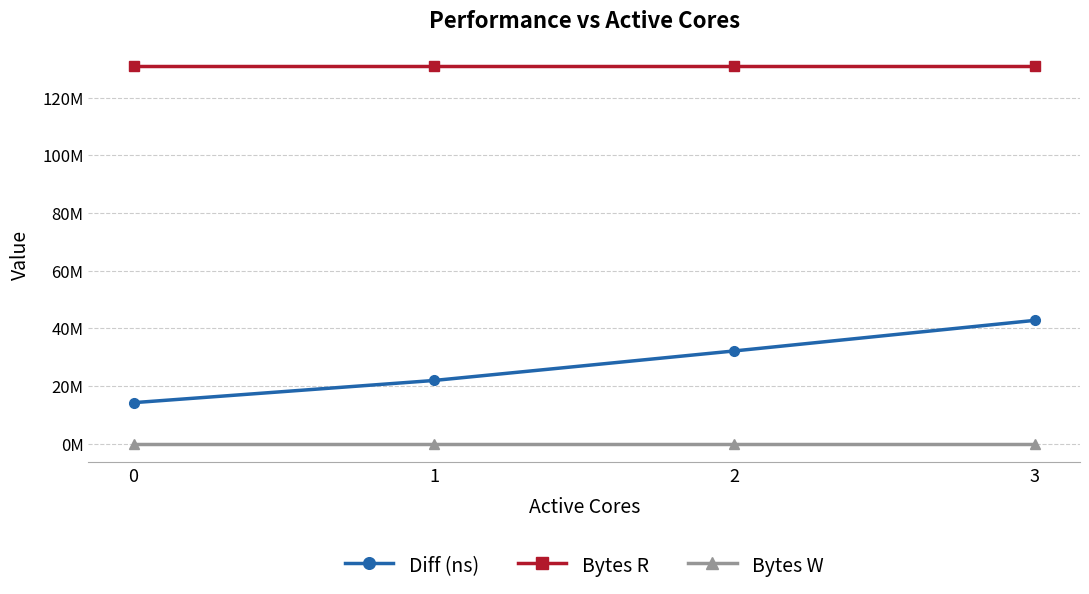

What is the value of the Diff (ns) point at the 2nd from the left?

21871376